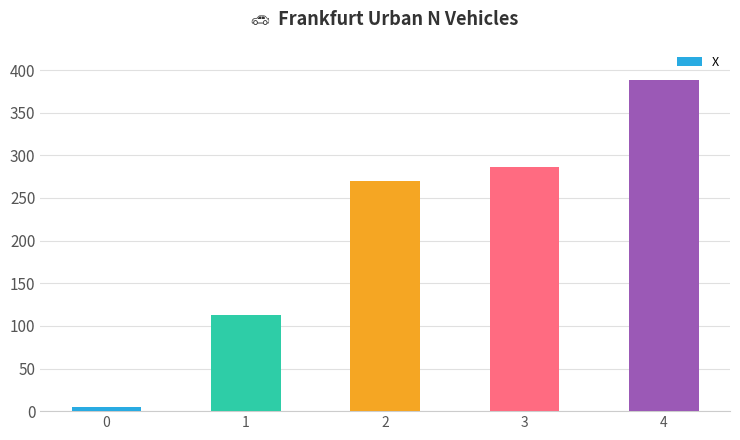

What is the minimum value shown in the chart?

5.4